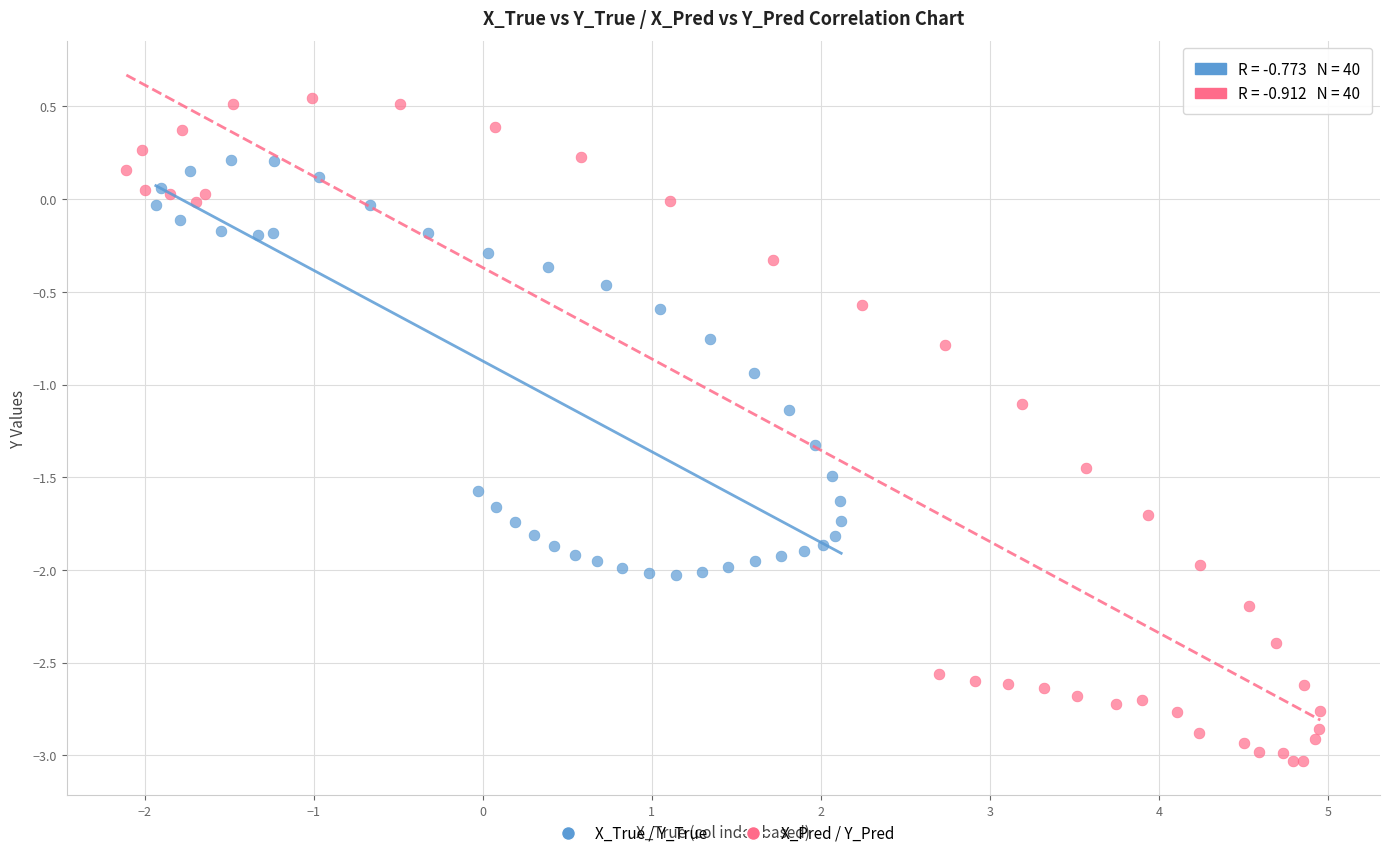

Which series reaches the minimum Y coordinate?

X_Pred / Y_Pred